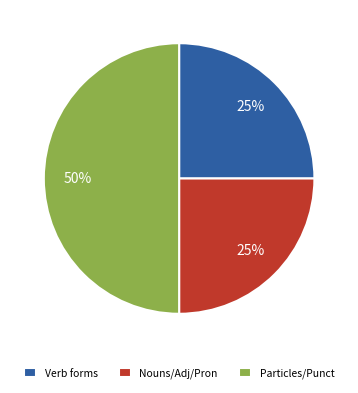

Which has a higher value, Particles/Punct or Nouns/Adj/Pron?

Particles/Punct